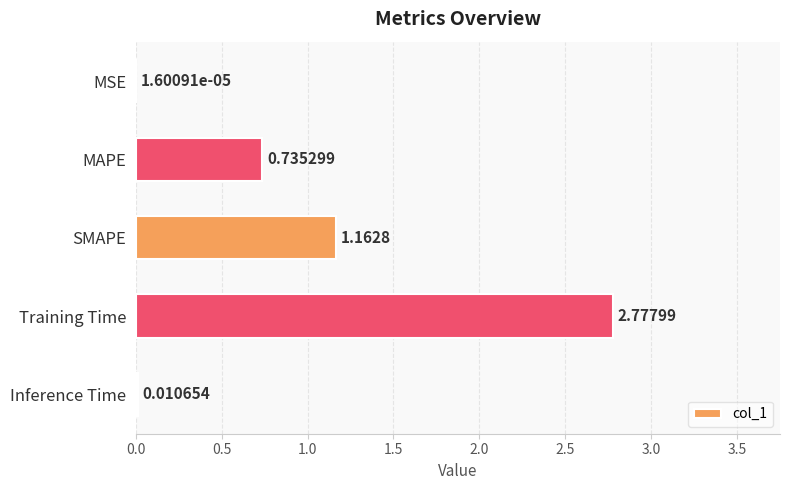

What is the change in value from MAPE to Training Time?

+2.0